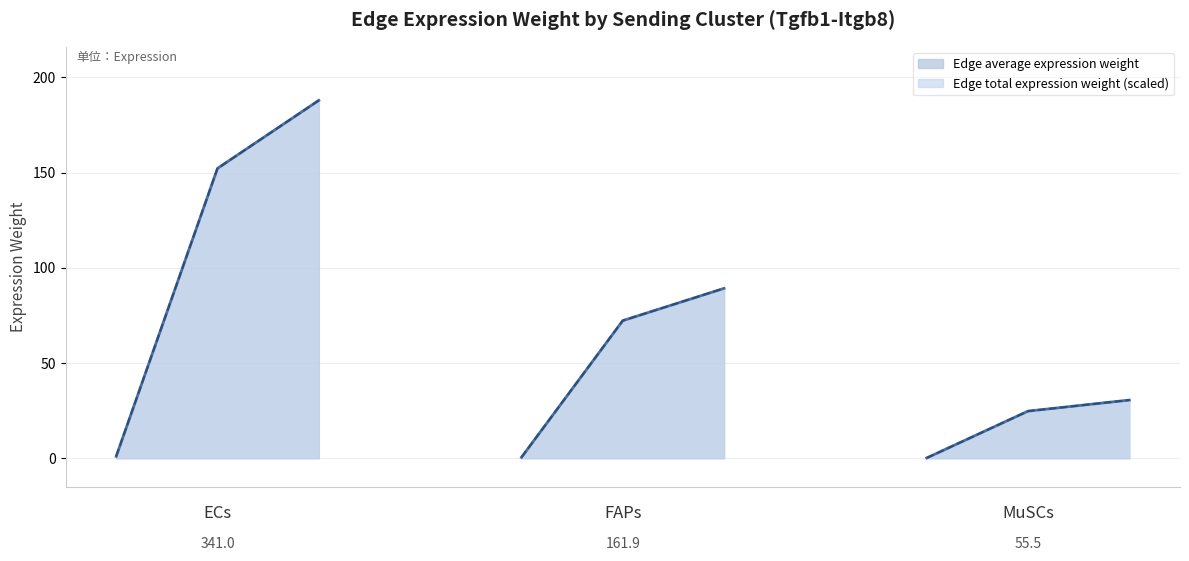

Between 1 and 2, which series saw the biggest shift?

Edge total expr weight (scaled)